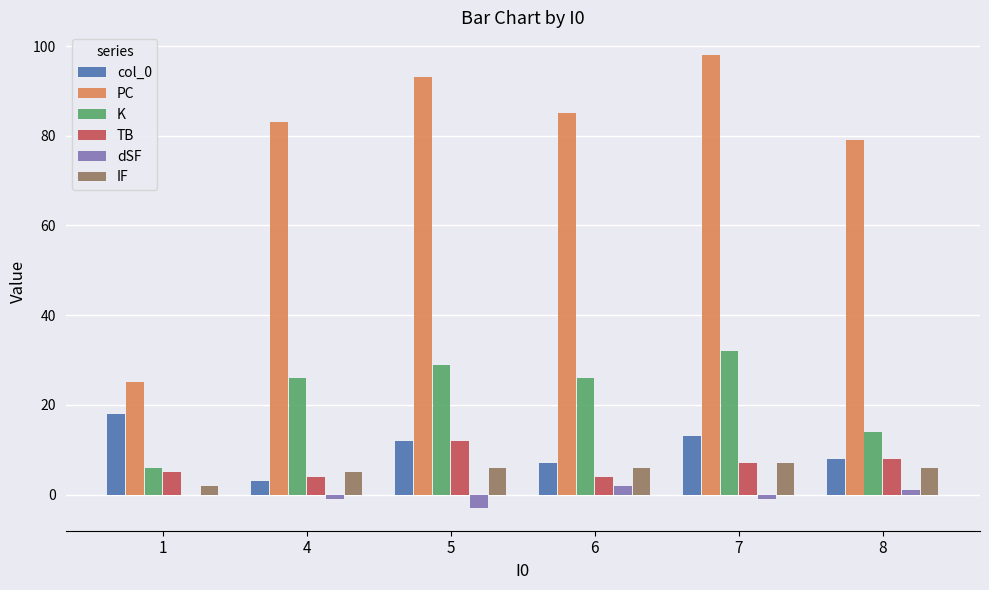

True or false: K has a value of 13 at 4.

False